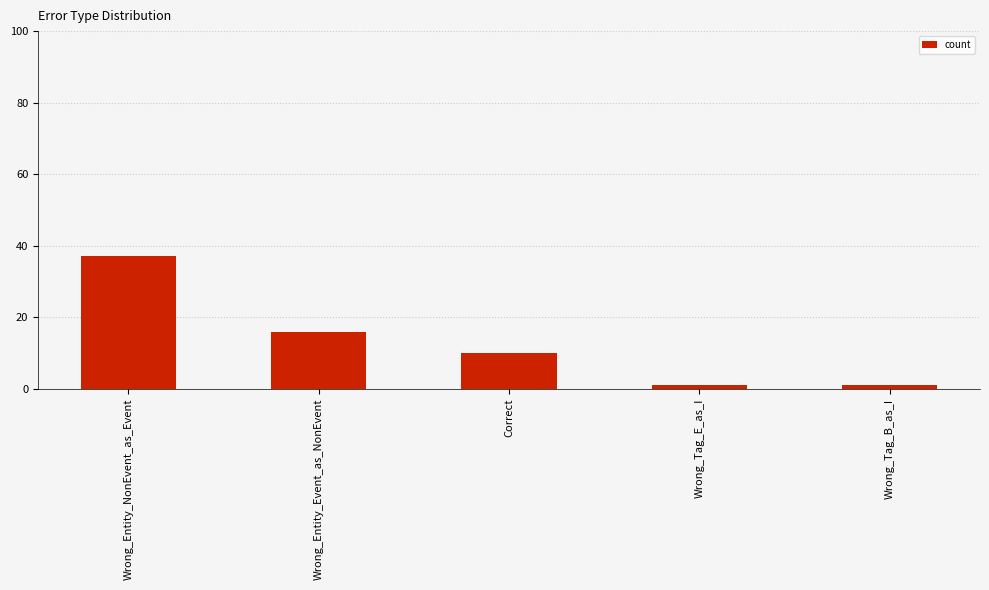

What position from the left is Wrong_Tag_E_as_I?

4